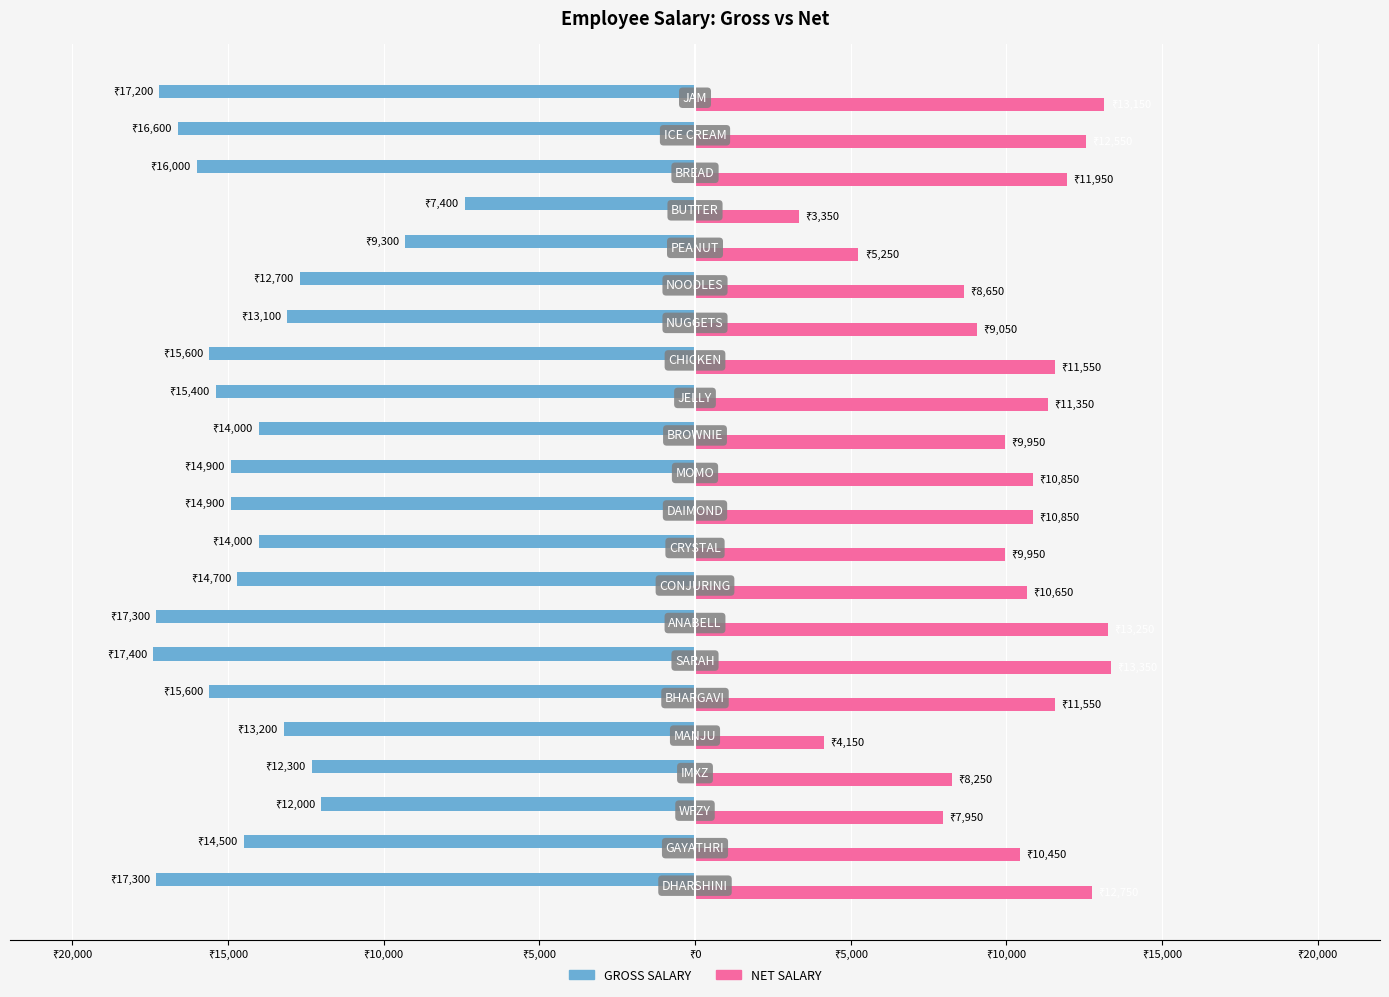

What are all the series names shown in the legend?

GROSS SALARY, NET SALARY